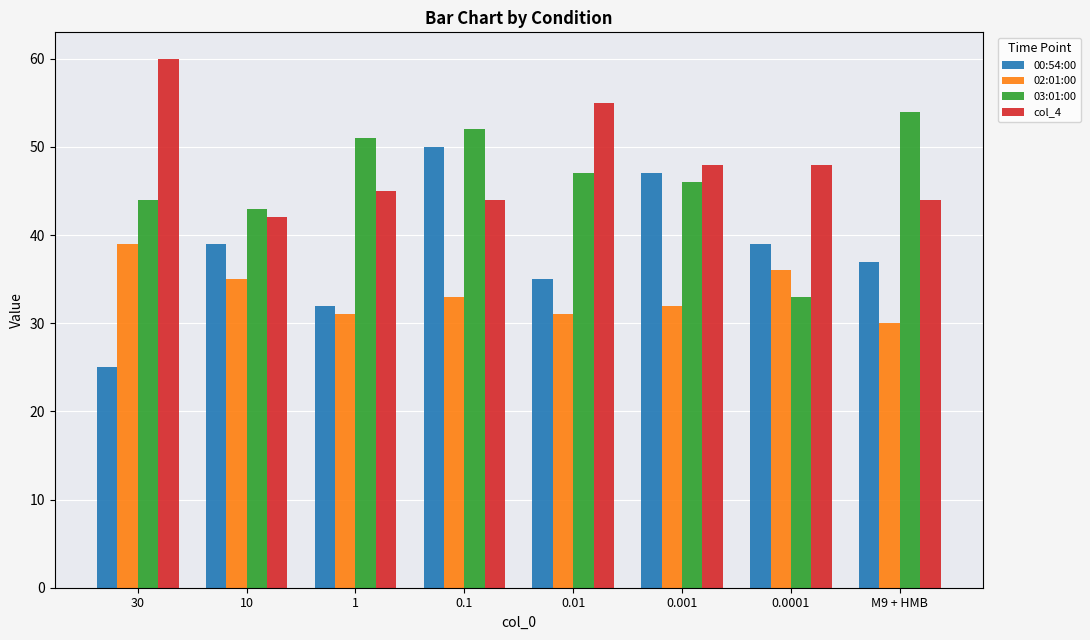

What is the value of the col_4 bar at the 2nd from the left?

42